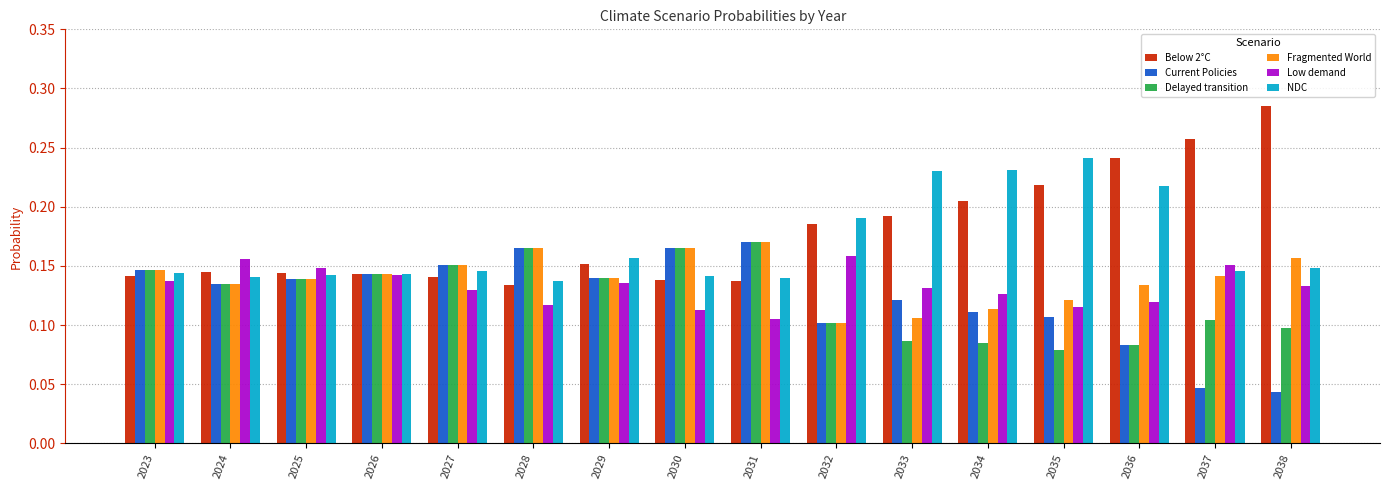

How many Fragmented World values are between 0 and 1?

16